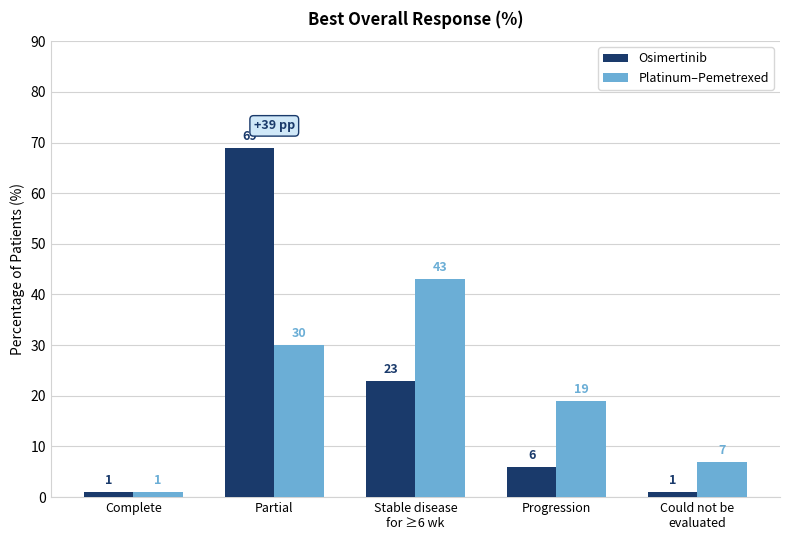

At which category does the chart reach its peak across all series?

Partial